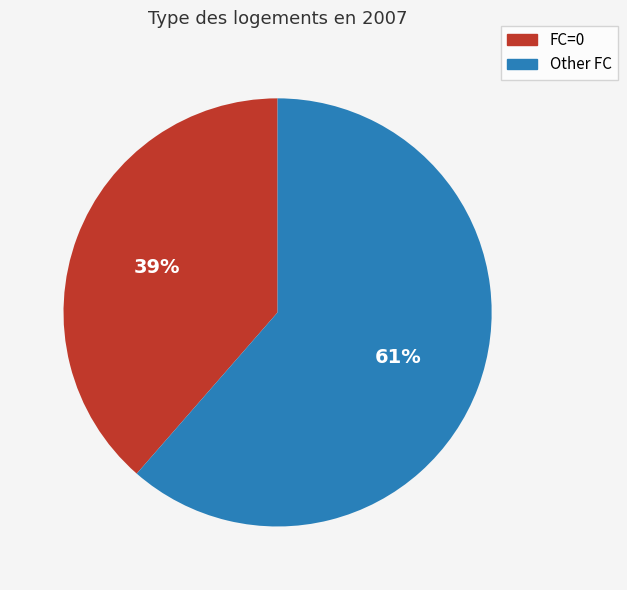

How many slices are in this pie chart?

2